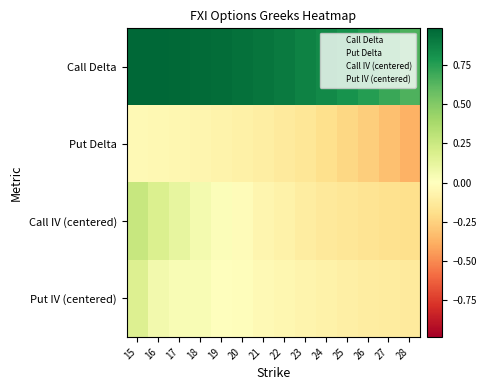

Reading left to right, extract all data points from this chart.

Call Delta: 15=1.0	16=1.0	17=1.0	18=1.0	19=1.0	20=0.9	21=0.9	22=0.9	23=0.9	24=0.8	25=0.8	26=0.8	27=0.7	28=0.6
Put Delta: 15=-0.0	16=-0.0	17=-0.0	18=-0.1	19=-0.1	20=-0.1	21=-0.1	22=-0.1	23=-0.2	24=-0.2	25=-0.2	26=-0.3	27=-0.3	28=-0.4
Call IV (centered): 15=0.3	16=0.2	17=0.1	18=0.1	19=0.0	20=-0.0	21=-0.1	22=-0.1	23=-0.1	24=-0.1	25=-0.1	26=-0.2	27=-0.2	28=-0.2
Put IV (centered): 15=0.2	16=0.1	17=0.0	18=0.0	19=0.0	20=-0.0	21=-0.0	22=-0.1	23=-0.1	24=-0.1	25=-0.1	26=-0.1	27=-0.1	28=-0.1